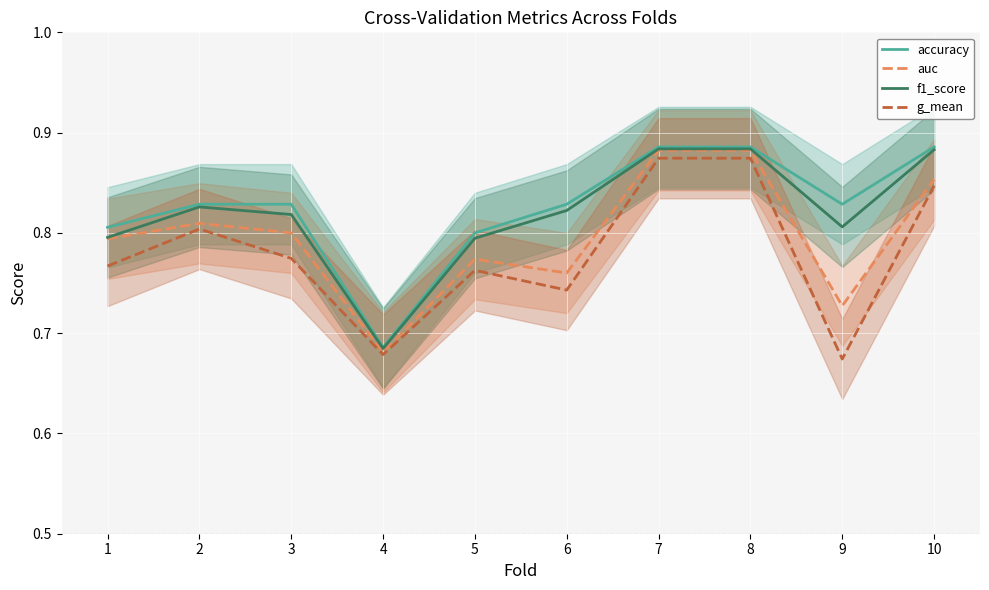

What are all the series names shown in the legend?

accuracy, auc, f1_score, g_mean